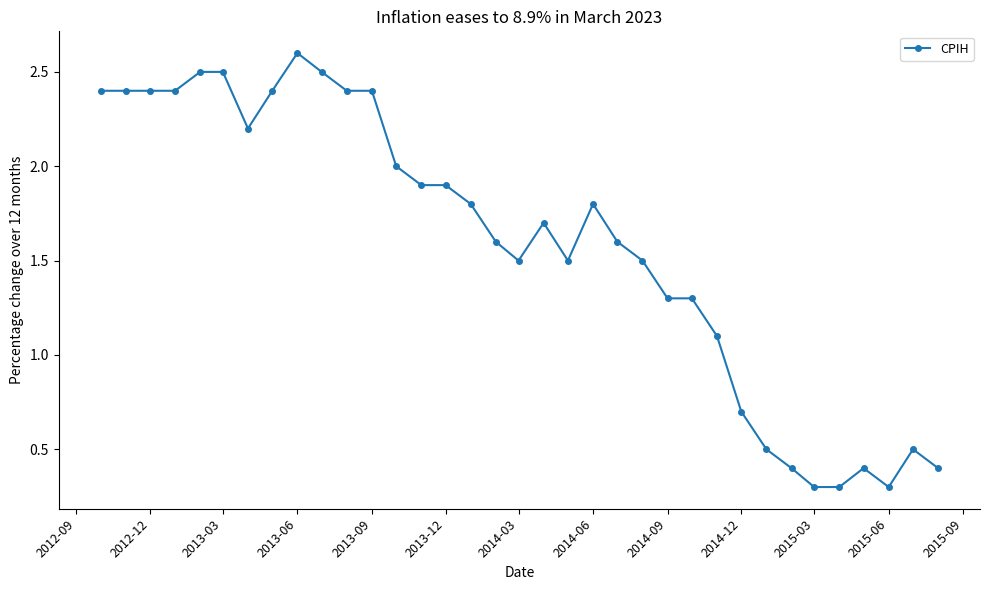

How many lines are shown in the chart?

1